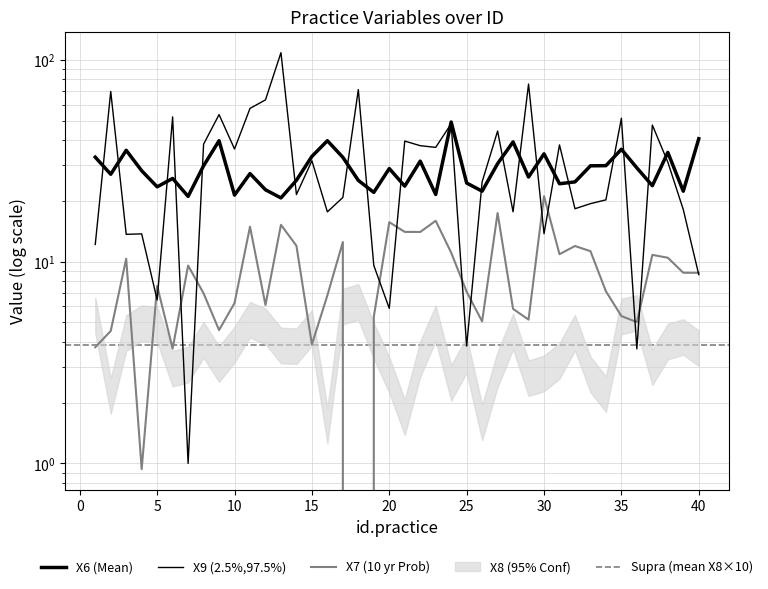

What is the difference between the maximum and minimum values in the X6 series?

28.5